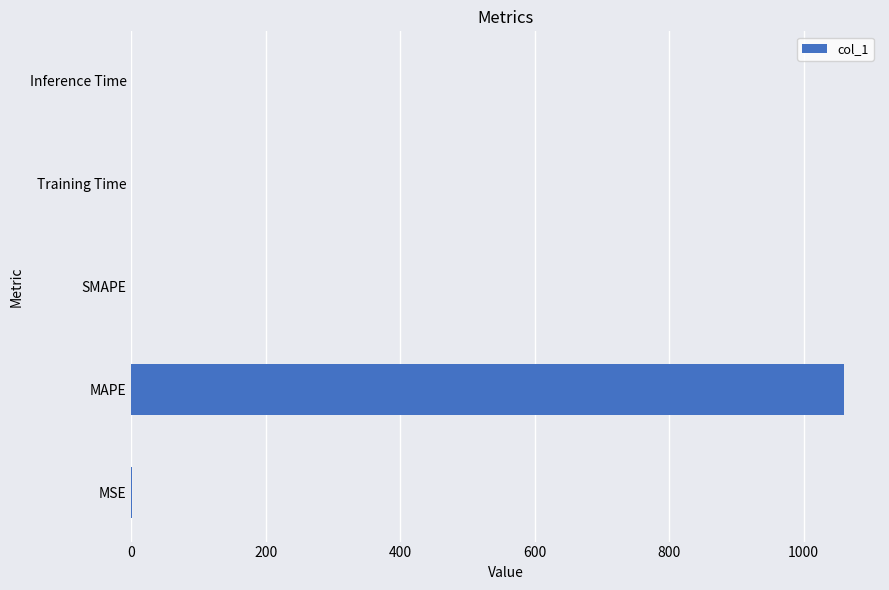

Is it true that the value at SMAPE is 0.0?

True